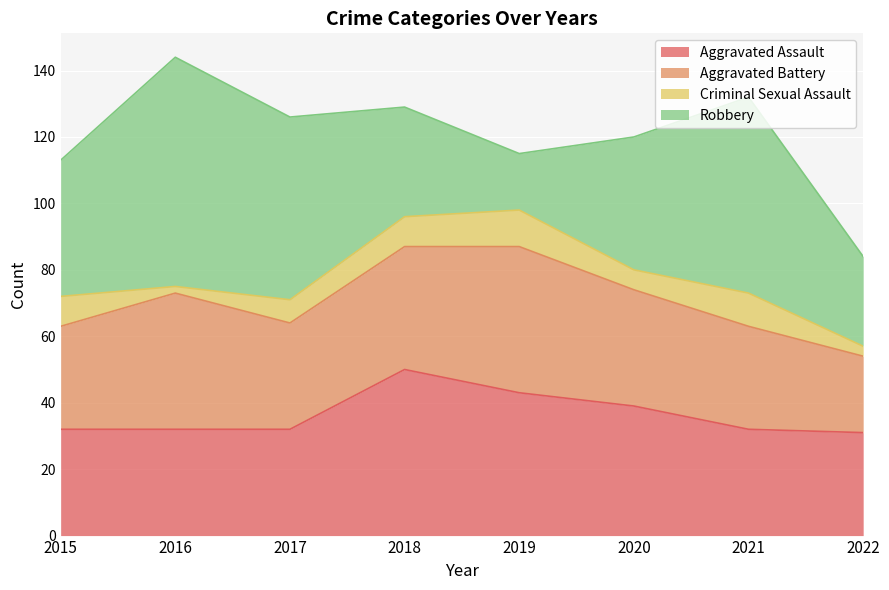

Does the chart display data point markers on the line(s)?

No